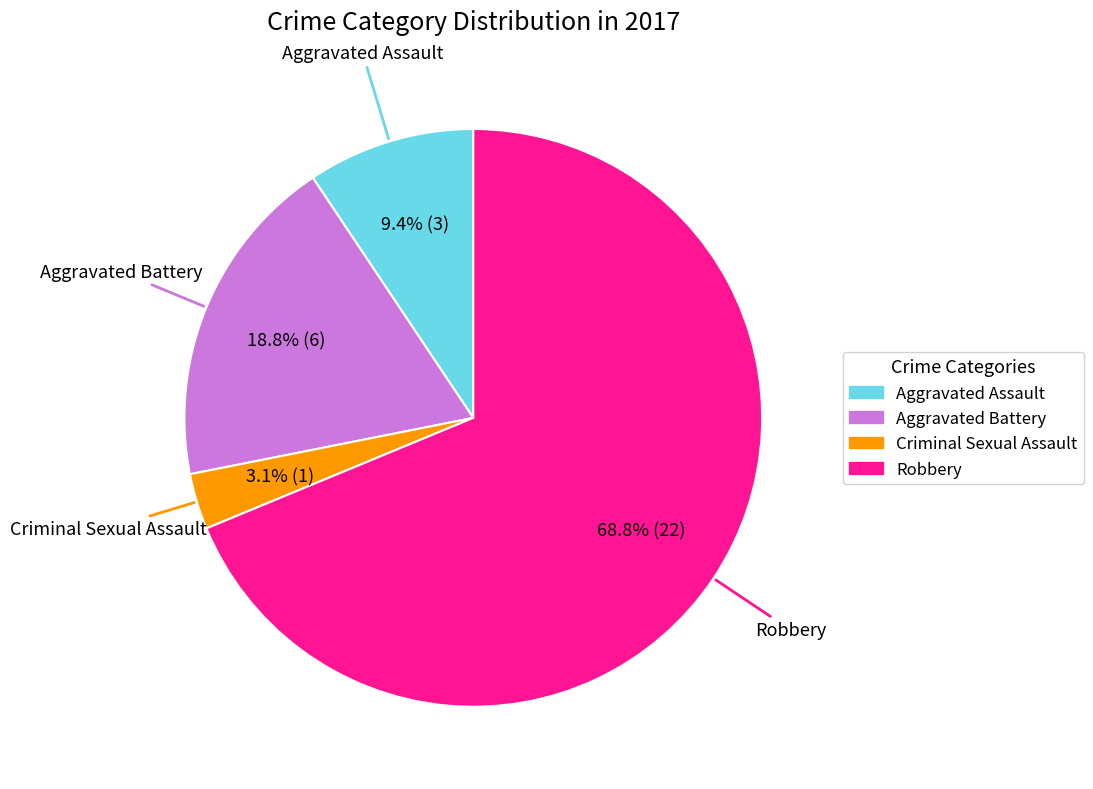

What is the largest slice in the pie chart?

Robbery